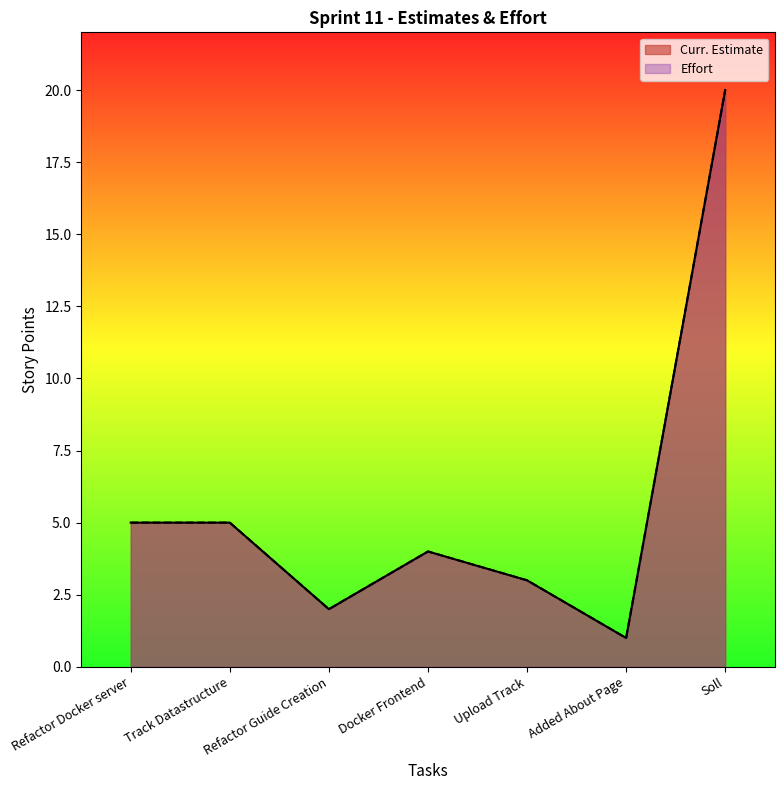

Which series has the widest spread of values?

Curr. Estimate